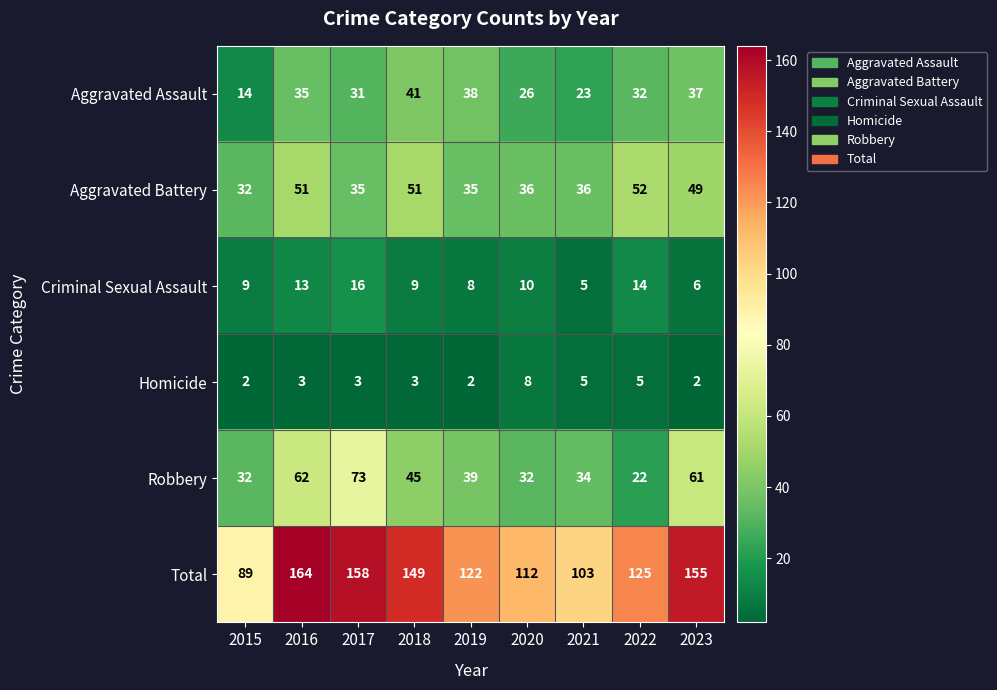

List the series in order of their peak value, lowest first.

Homicide, Criminal Sexual Assault, Aggravated Assault, Aggravated Battery, Robbery, Total